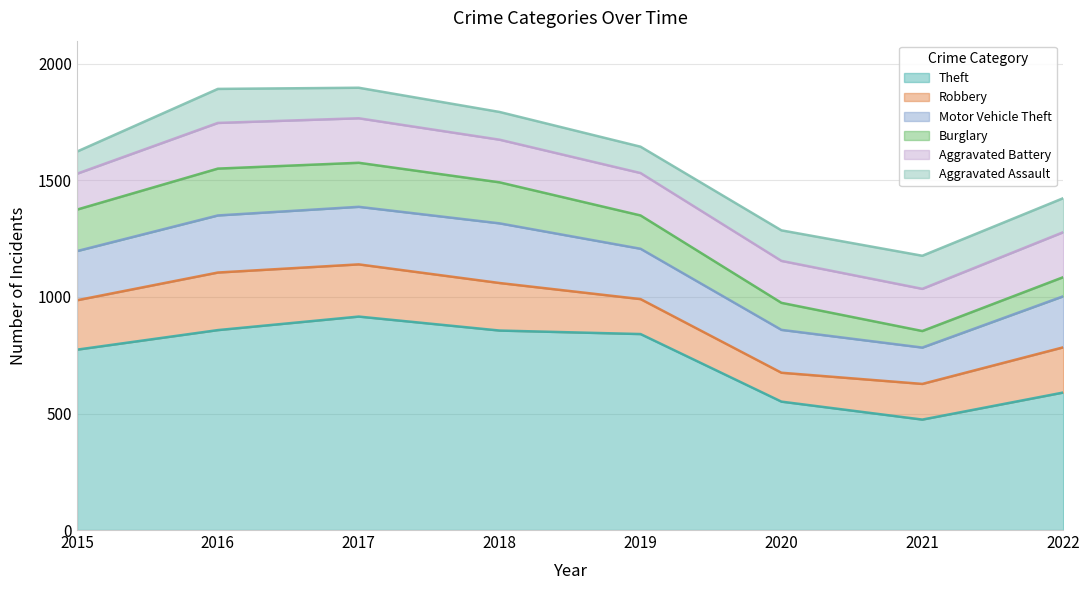

How many values in the Theft series exceed 841?

3